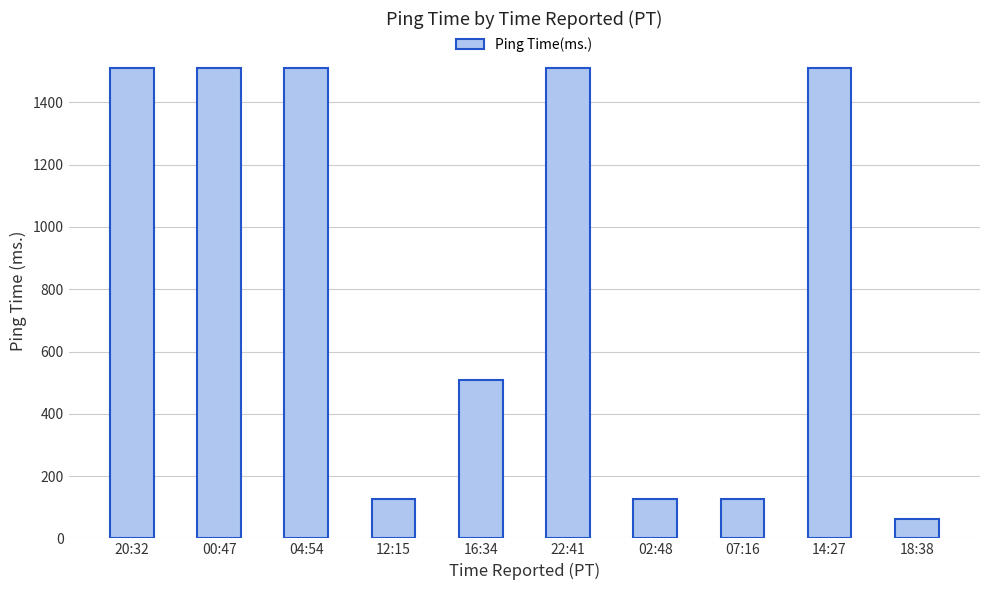

What is the label of the 9th bar from the left?

14:27